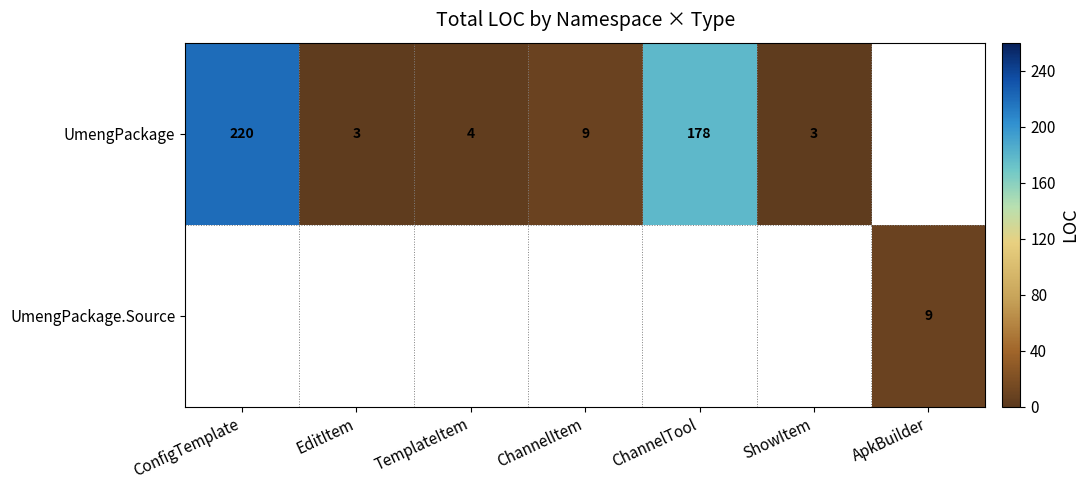

The UmengPackage series shows 12 at ChannelItem. True or false?

False